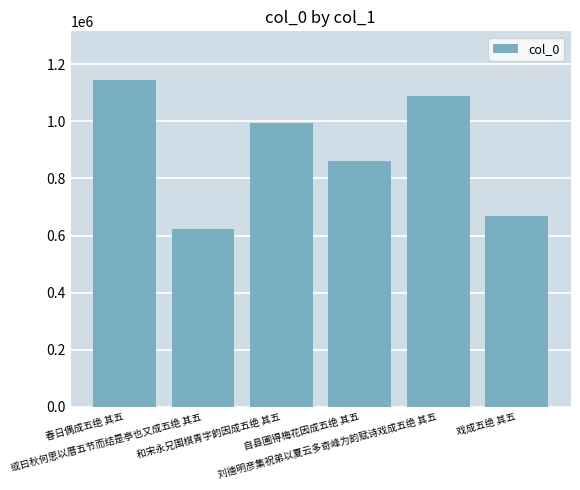

Between 戏成五绝 其五 and 刘德明彦集祝弟以夏云多奇峰为韵赋诗戏成五绝 其五, which is larger?

刘德明彦集祝弟以夏云多奇峰为韵赋诗戏成五绝 其五